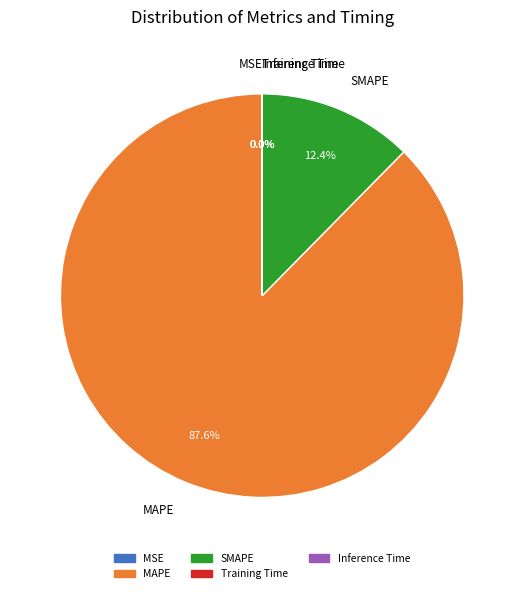

What is the ratio of the value at MAPE to the value at SMAPE?

7.1